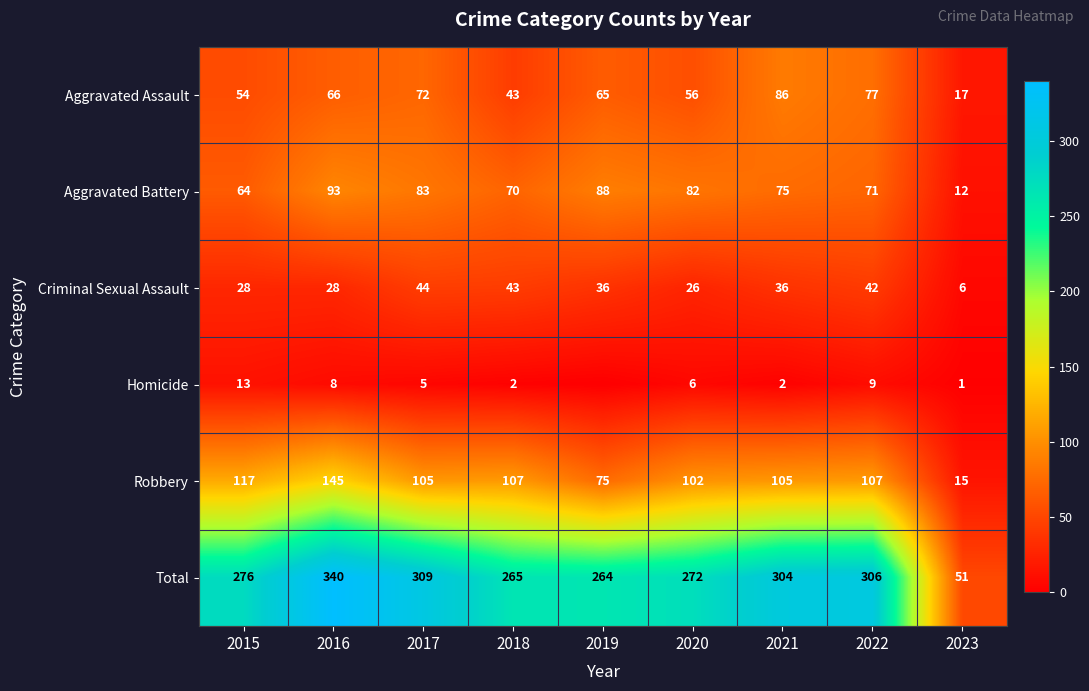

Count the number of data series in this chart.

6